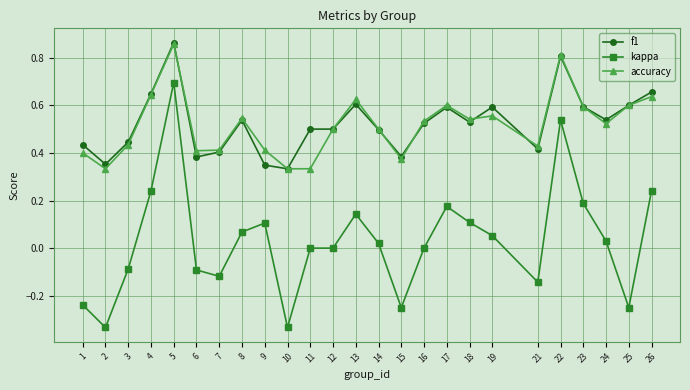

Which category has the highest value across all series?

5